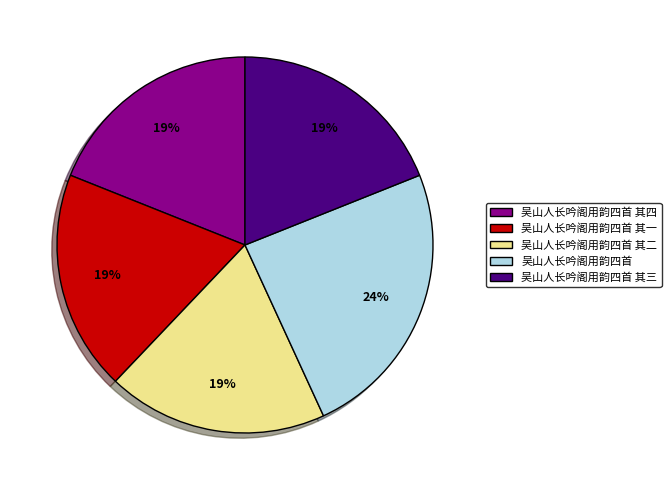

What is the largest slice in the pie chart?

吴山人长吟阁用韵四首